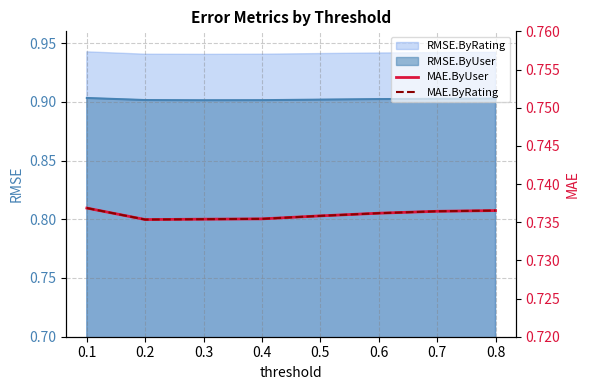

True or false: RMSE.ByUser and RMSE.ByRating intersect in this chart.

False